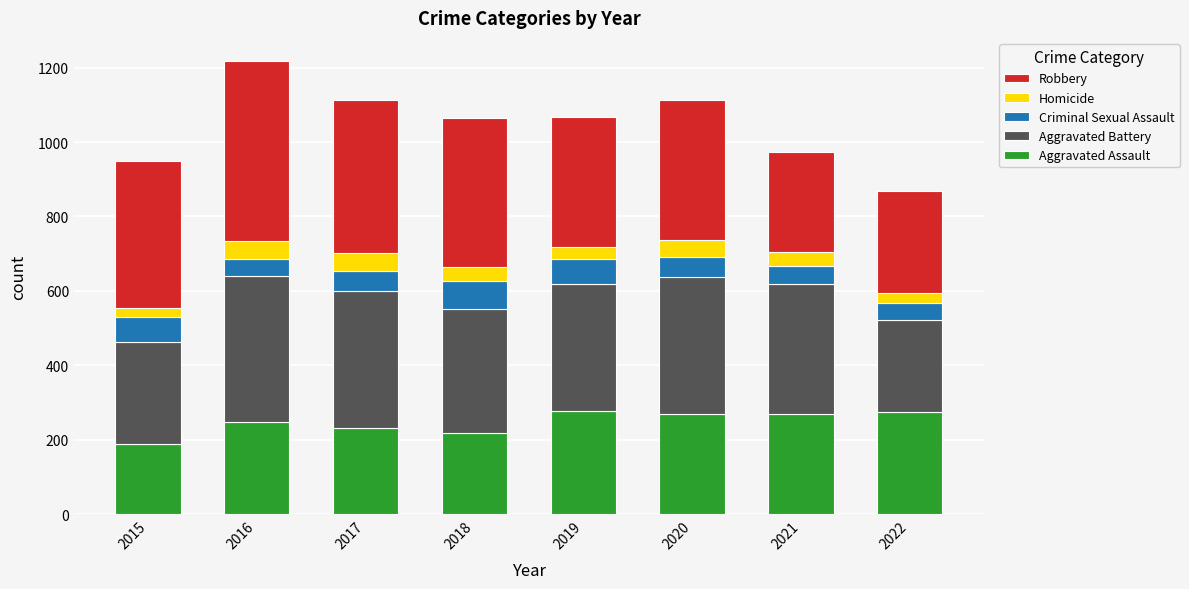

What is the maximum value for Aggravated Assault?

277